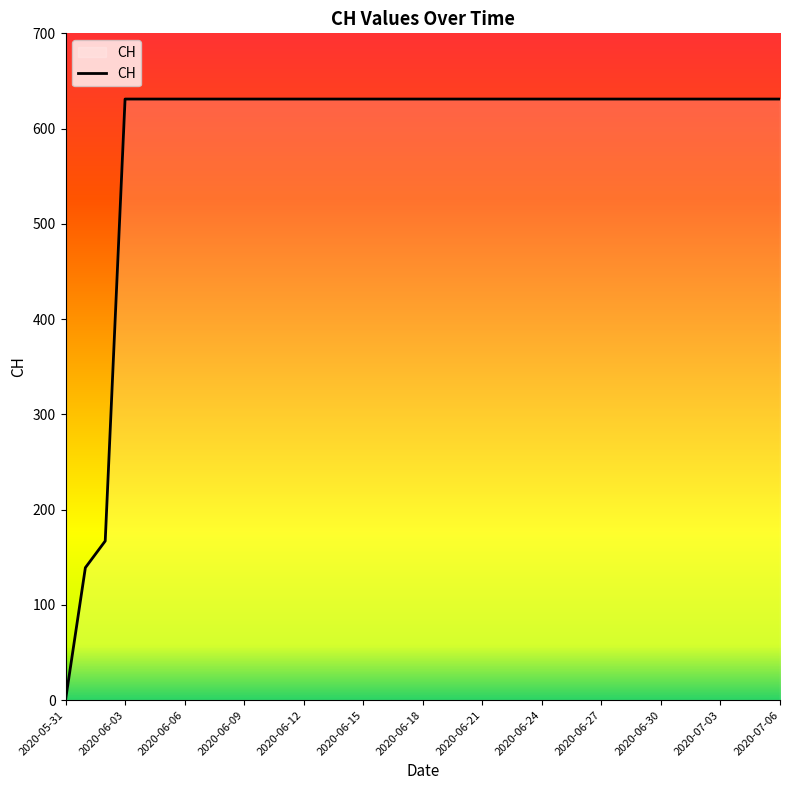

Does the chart have visible grid lines?

No